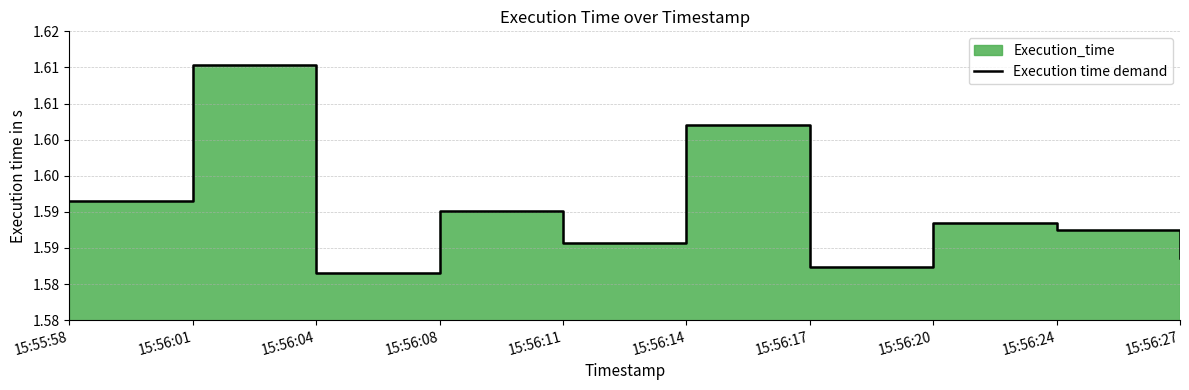

What is the value of the 4th point from the left?

1.6